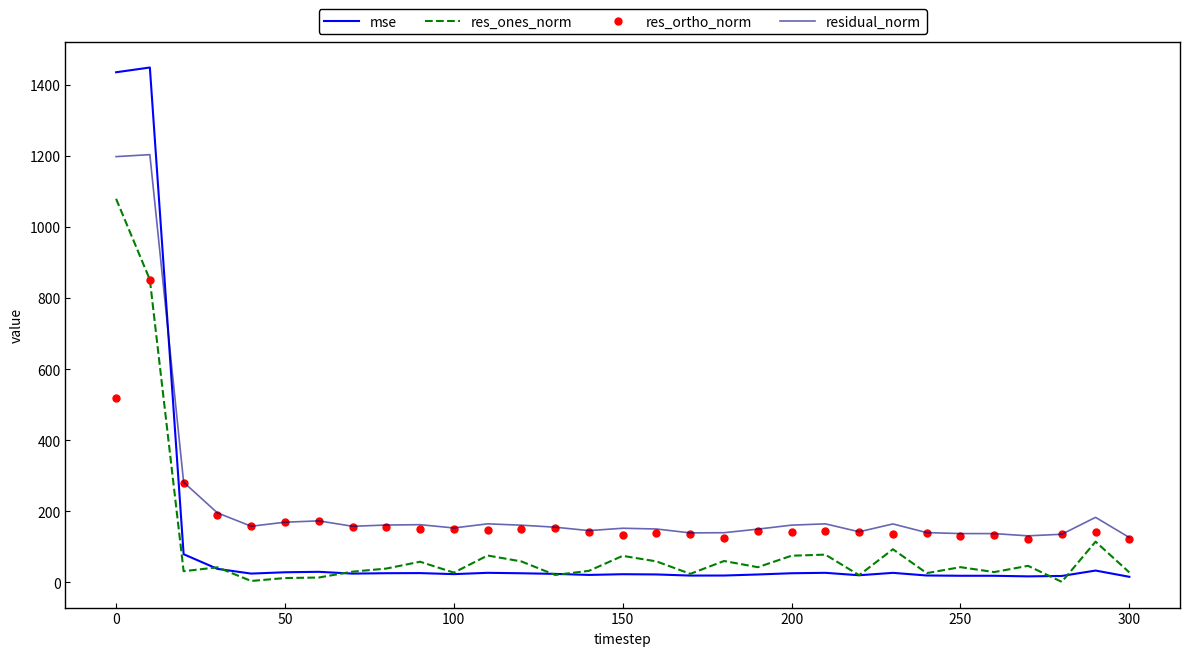

True or false: residual_norm and res_ones_norm cross at least once.

False